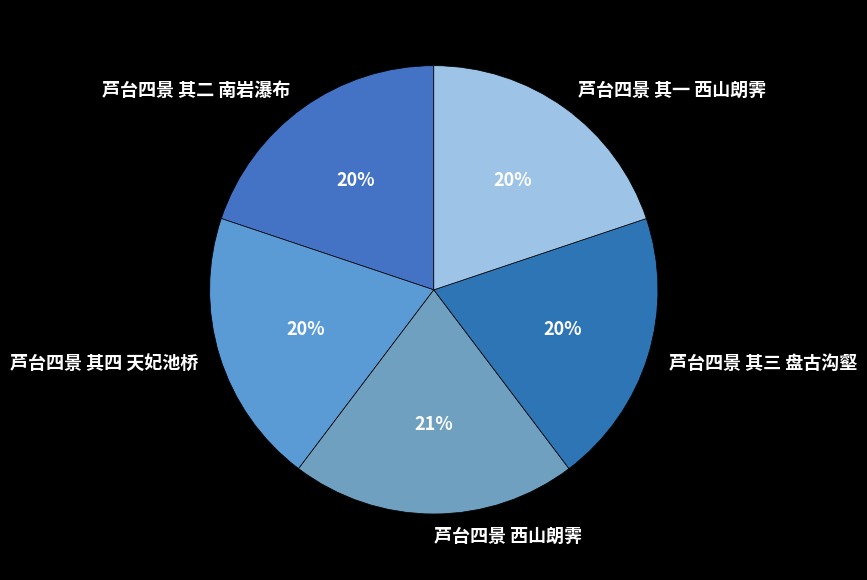

What is the ratio of the value at 芦台四景 其三 盘古沟壑 to the value at 芦台四景 西山朗霁?

1.0